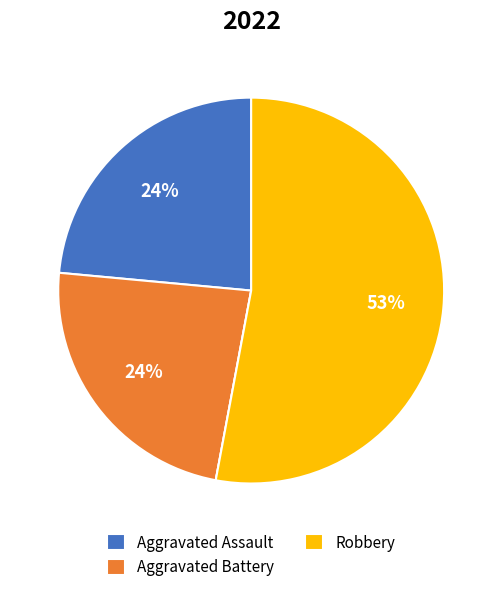

To the nearest percent, what is the average slice percentage?

25%